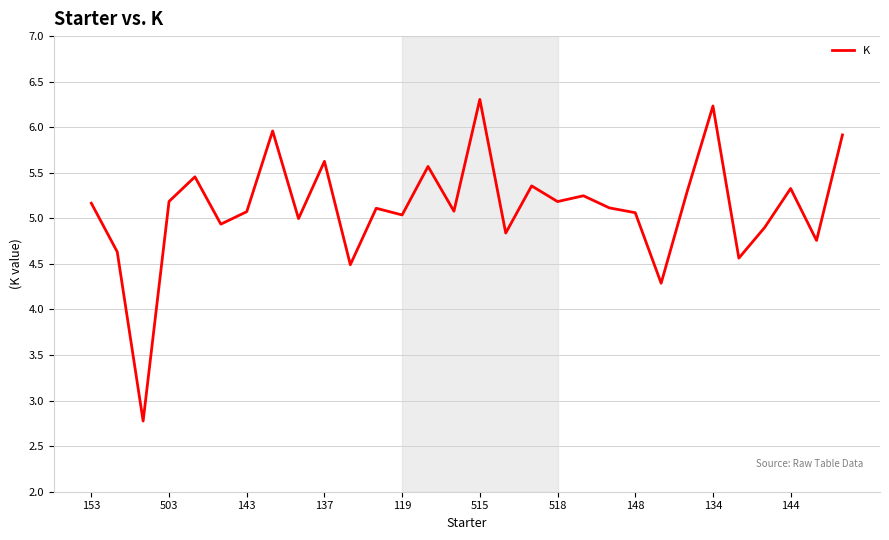

What is the minimum value shown in the chart?

2.8